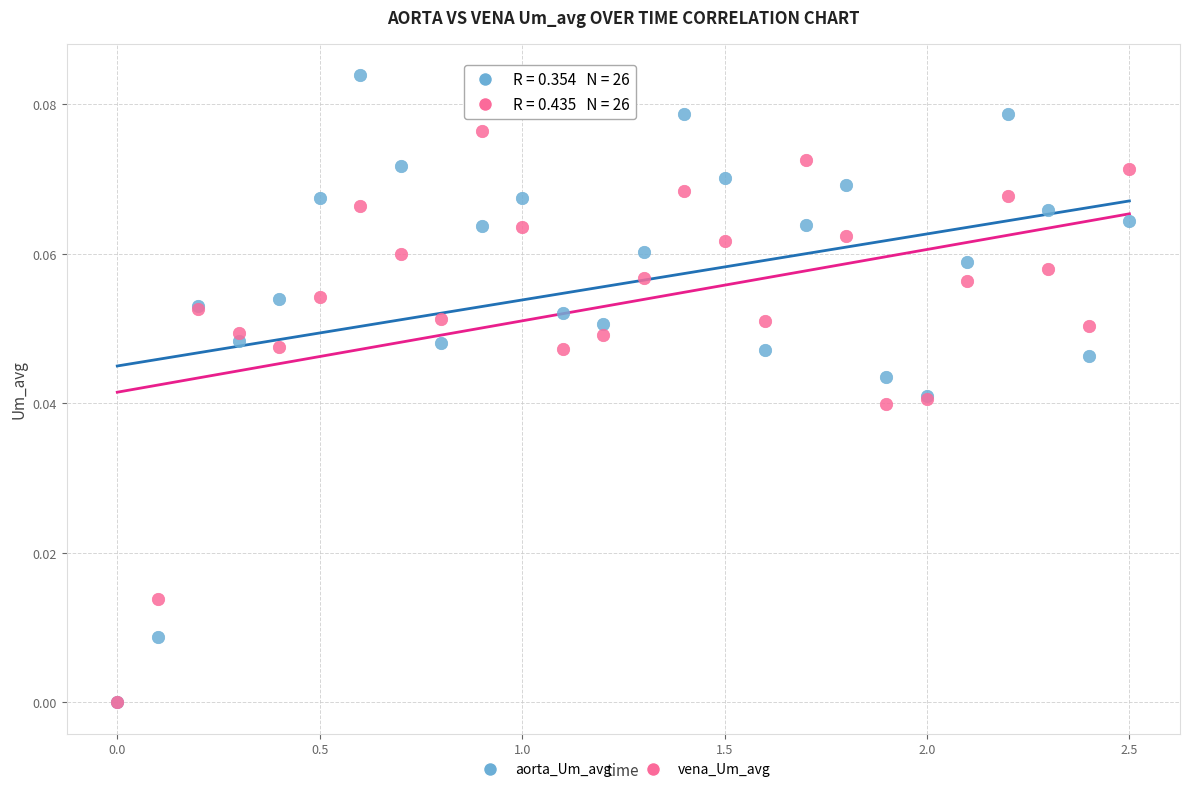

What are all the series names shown in the legend?

aorta_Um_avg, vena_Um_avg